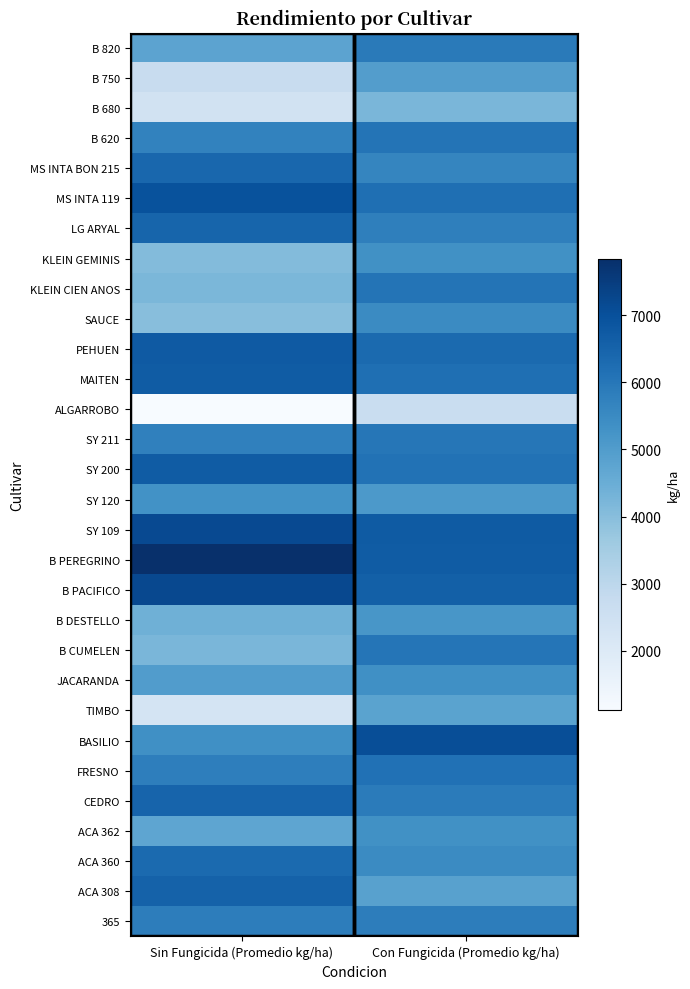

Reading left to right, list all the values displayed in this chart.

365: Sin Fungicida (Promedio kg/ha)=5827.4	Con Fungicida (Promedio kg/ha)=5827.4
ACA 308: Sin Fungicida (Promedio kg/ha)=6553.7	Con Fungicida (Promedio kg/ha)=4849.6
ACA 360: Sin Fungicida (Promedio kg/ha)=6329.4	Con Fungicida (Promedio kg/ha)=5489.6
ACA 362: Sin Fungicida (Promedio kg/ha)=4728.7	Con Fungicida (Promedio kg/ha)=5325.9
CEDRO: Sin Fungicida (Promedio kg/ha)=6501.7	Con Fungicida (Promedio kg/ha)=5872.7
FRESNO: Sin Fungicida (Promedio kg/ha)=5800.6	Con Fungicida (Promedio kg/ha)=6153.9
BASILIO: Sin Fungicida (Promedio kg/ha)=5349.7	Con Fungicida (Promedio kg/ha)=7075.7
TIMBO: Sin Fungicida (Promedio kg/ha)=2279.6	Con Fungicida (Promedio kg/ha)=4812.6
JACARANDA: Sin Fungicida (Promedio kg/ha)=4998.3	Con Fungicida (Promedio kg/ha)=5352.6
B CUMELEN: Sin Fungicida (Promedio kg/ha)=4219.4	Con Fungicida (Promedio kg/ha)=6044.3
B DESTELLO: Sin Fungicida (Promedio kg/ha)=4407.9	Con Fungicida (Promedio kg/ha)=5167.3
B PACIFICO: Sin Fungicida (Promedio kg/ha)=7199.6	Con Fungicida (Promedio kg/ha)=6600.6
B PEREGRINO: Sin Fungicida (Promedio kg/ha)=7844.8	Con Fungicida (Promedio kg/ha)=6688.5
SY 109: Sin Fungicida (Promedio kg/ha)=7173.0	Con Fungicida (Promedio kg/ha)=6718.0
SY 120: Sin Fungicida (Promedio kg/ha)=5301.4	Con Fungicida (Promedio kg/ha)=5108.8
SY 200: Sin Fungicida (Promedio kg/ha)=6713.2	Con Fungicida (Promedio kg/ha)=6128.1
SY 211: Sin Fungicida (Promedio kg/ha)=5753.5	Con Fungicida (Promedio kg/ha)=6014.7
ALGARROBO: Sin Fungicida (Promedio kg/ha)=1111.4	Con Fungicida (Promedio kg/ha)=2682.1
MAITEN: Sin Fungicida (Promedio kg/ha)=6691.5	Con Fungicida (Promedio kg/ha)=6194.0
PEHUEN: Sin Fungicida (Promedio kg/ha)=6756.9	Con Fungicida (Promedio kg/ha)=6328.9
SAUCE: Sin Fungicida (Promedio kg/ha)=3990.9	Con Fungicida (Promedio kg/ha)=5500.4
KLEIN CIEN ANOS: Sin Fungicida (Promedio kg/ha)=4208.9	Con Fungicida (Promedio kg/ha)=6062.4
KLEIN GEMINIS: Sin Fungicida (Promedio kg/ha)=4080.4	Con Fungicida (Promedio kg/ha)=5338.9
LG ARYAL: Sin Fungicida (Promedio kg/ha)=6460.9	Con Fungicida (Promedio kg/ha)=5783.1
MS INTA 119: Sin Fungicida (Promedio kg/ha)=6953.2	Con Fungicida (Promedio kg/ha)=6200.0
MS INTA BON 215: Sin Fungicida (Promedio kg/ha)=6400.1	Con Fungicida (Promedio kg/ha)=5635.2
B 620: Sin Fungicida (Promedio kg/ha)=5699.2	Con Fungicida (Promedio kg/ha)=6064.1
B 680: Sin Fungicida (Promedio kg/ha)=2378.6	Con Fungicida (Promedio kg/ha)=4241.1
B 750: Sin Fungicida (Promedio kg/ha)=2727.2	Con Fungicida (Promedio kg/ha)=4964.9
B 820: Sin Fungicida (Promedio kg/ha)=4777.2	Con Fungicida (Promedio kg/ha)=5905.9